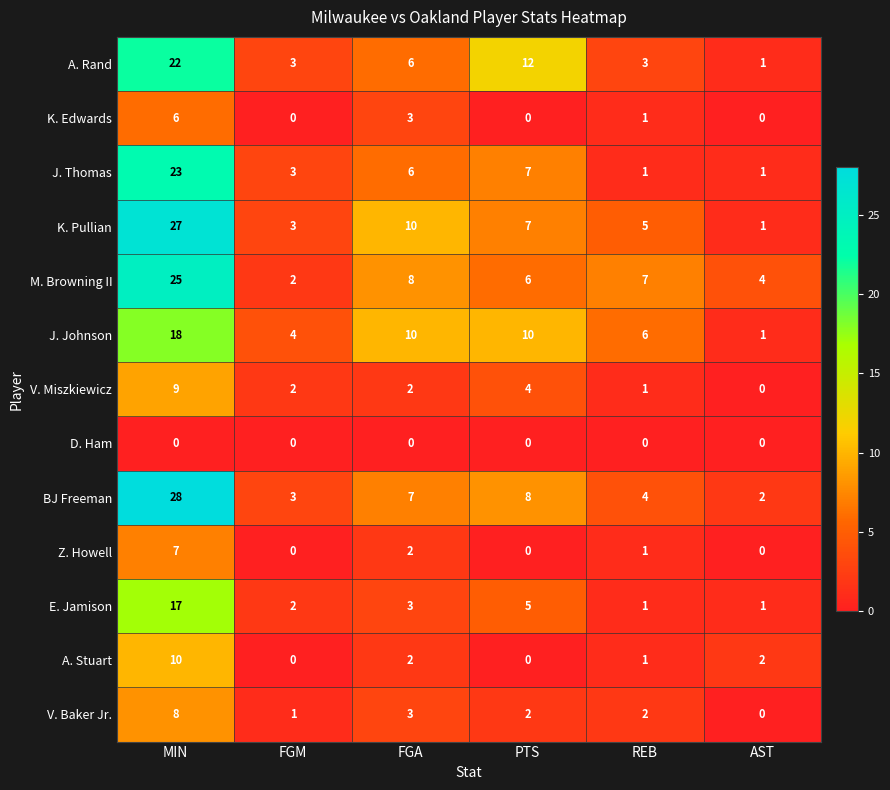

Is the value of J. Johnson at FGM greater than the value of E. Jamison at REB?

Yes